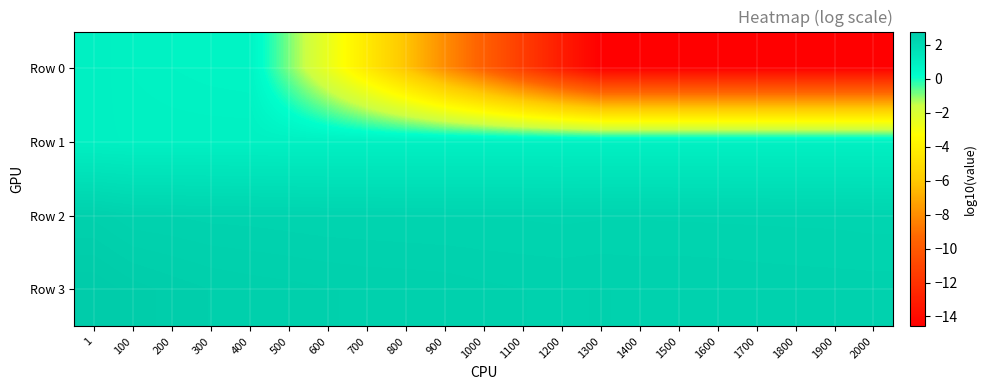

Which label corresponds to the largest value in the chart?

1